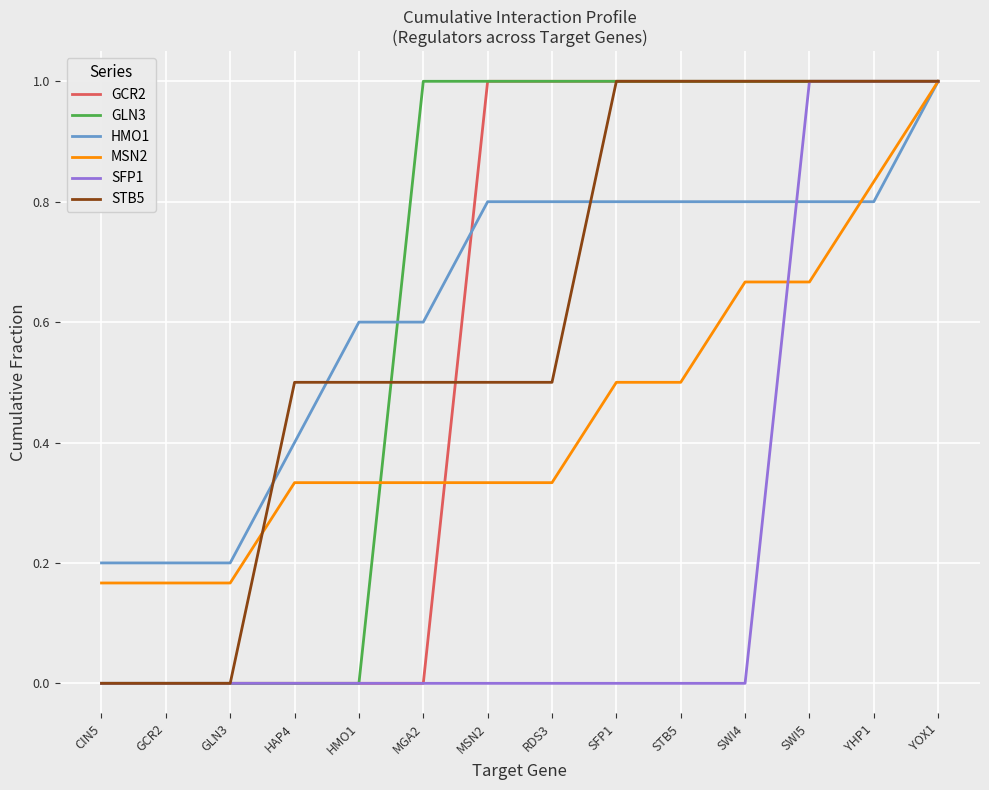

Is it true that SFP1 equals -0.3 at SFP1?

False